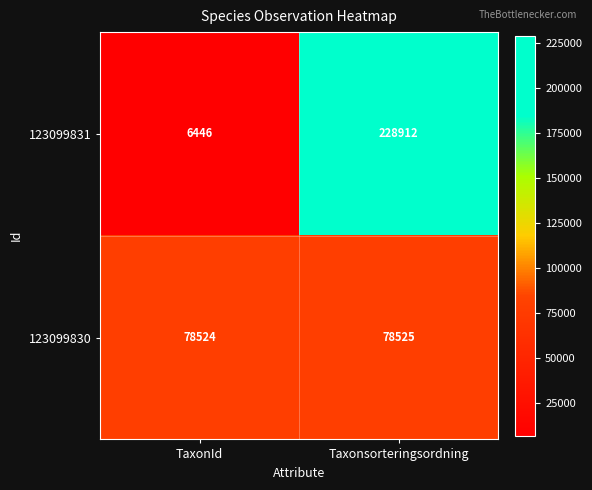

At which label is 123099830 closest to 78524?

TaxonId